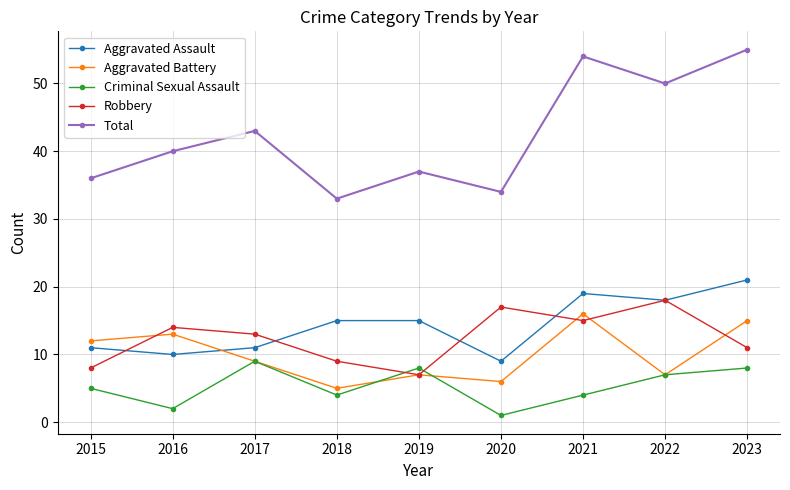

Reading left to right, transcribe all the data shown in this chart.

Aggravated Assault: 11	10	11	15	15	9	19	18	21
Aggravated Battery: 12	13	9	5	7	6	16	7	15
Criminal Sexual Assault: 5	2	9	4	8	1	4	7	8
Robbery: 8	14	13	9	7	17	15	18	11
Total: 36	40	43	33	37	34	54	50	55